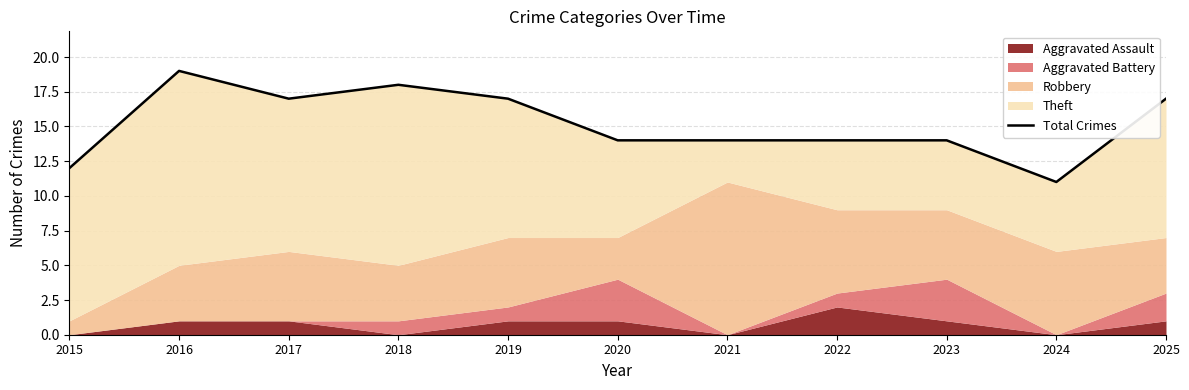

What is the greatest value displayed?

19